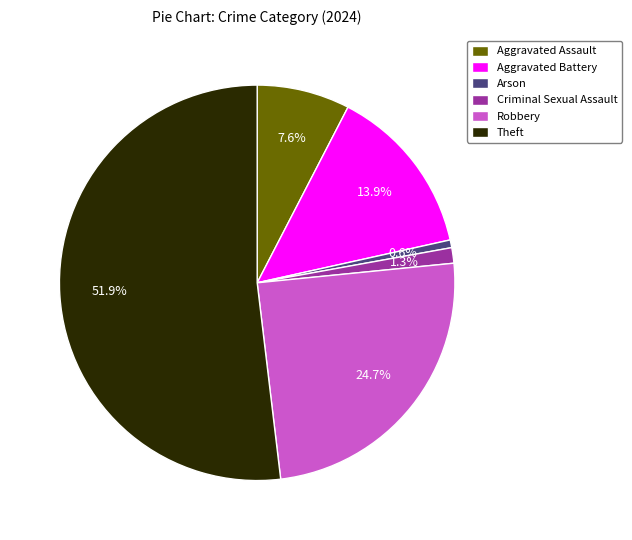

How much of the chart is everything except Criminal Sexual Assault?

98.7%